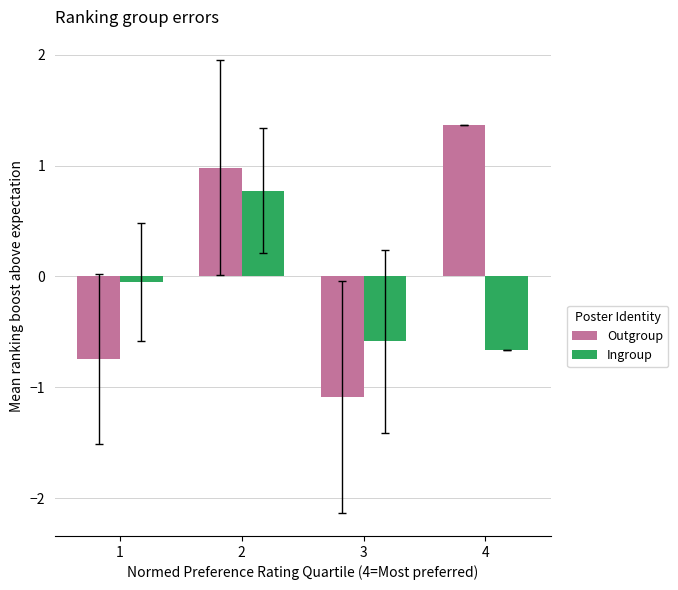

At which category is the sum across all series the highest?

2